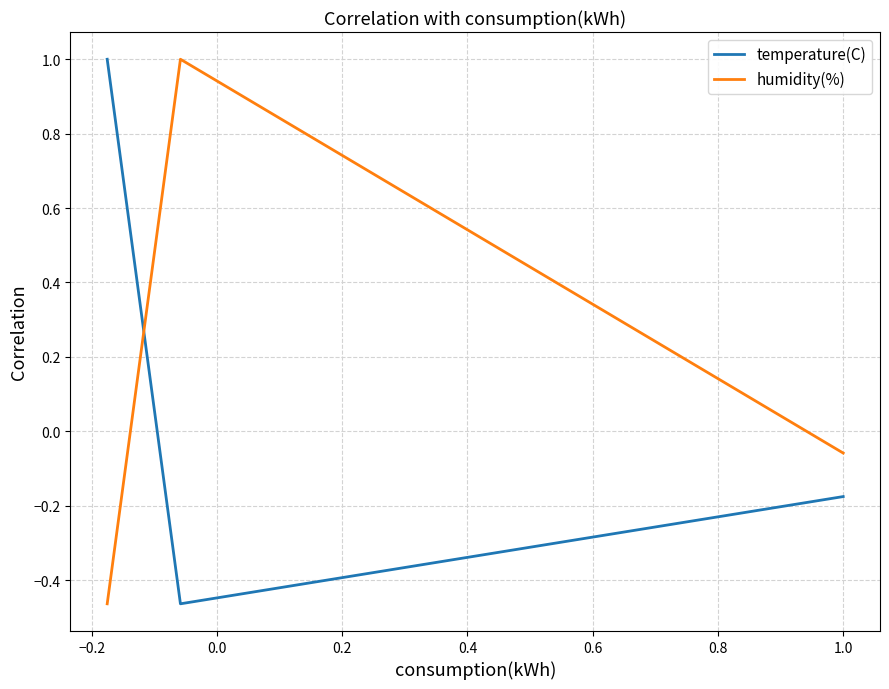

What is the difference between the maximum and second lowest values in the temperature(C) series?

1.2